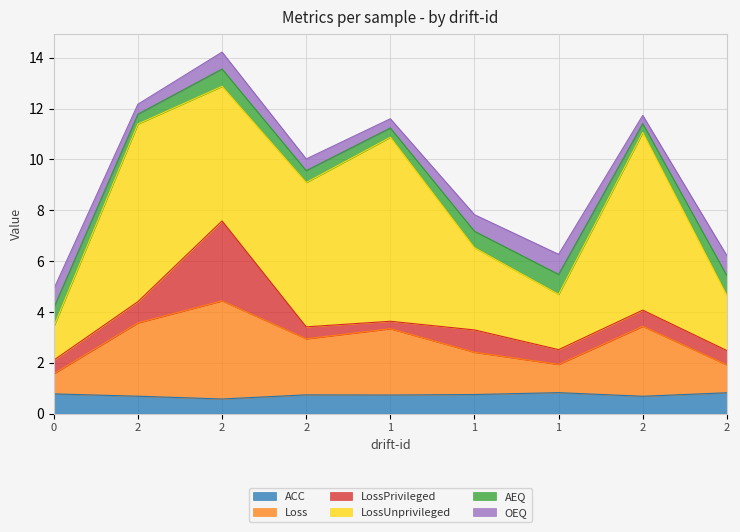

What is the approximate value of ACC at 1?

0.7